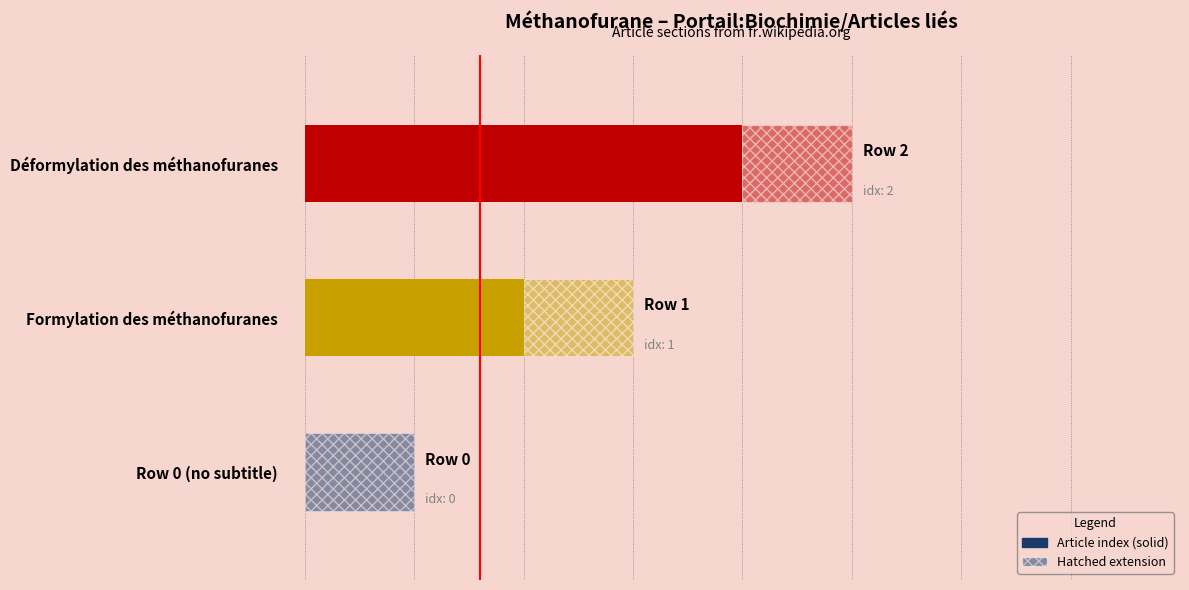

The chart shows a value of 0 at Déformylation des méthanofuranes. True or false?

False